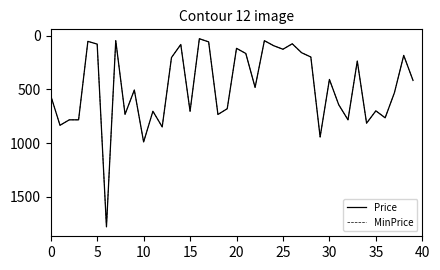

How many lines are shown in the chart?

2